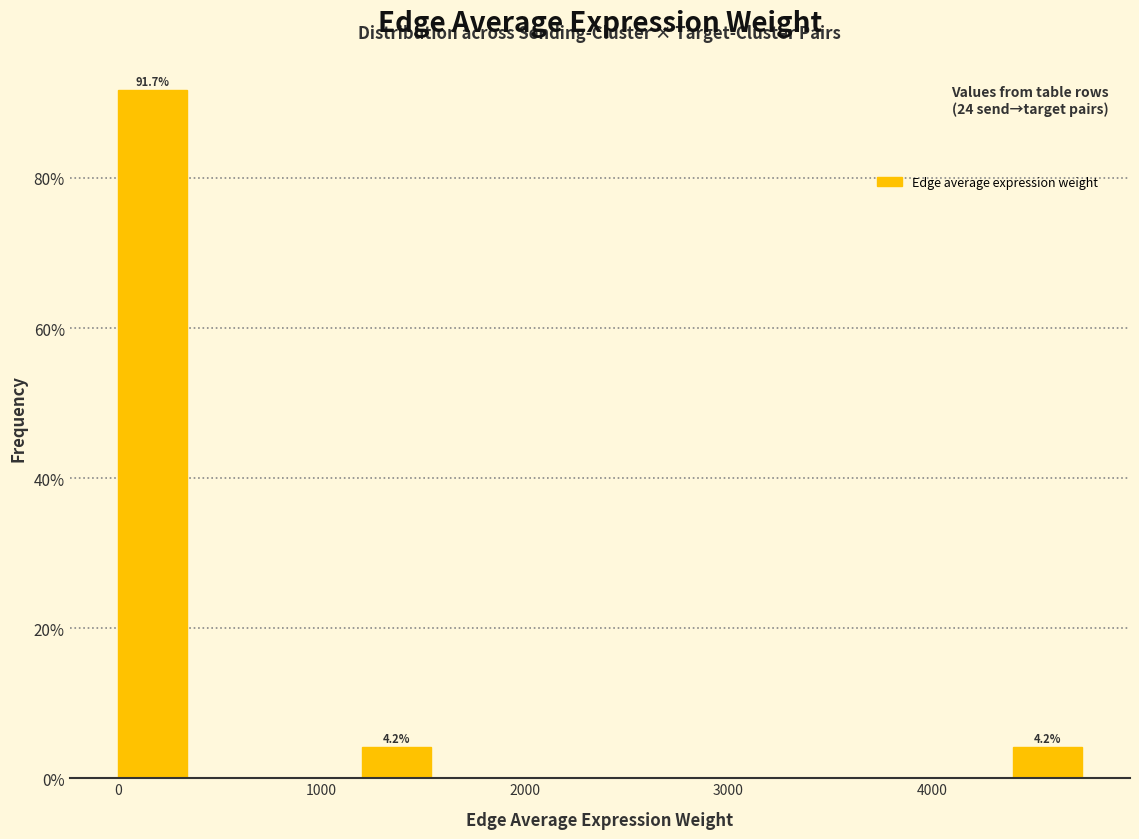

Read against the x-axis, roughly where is the centre of the tallest bar?

200